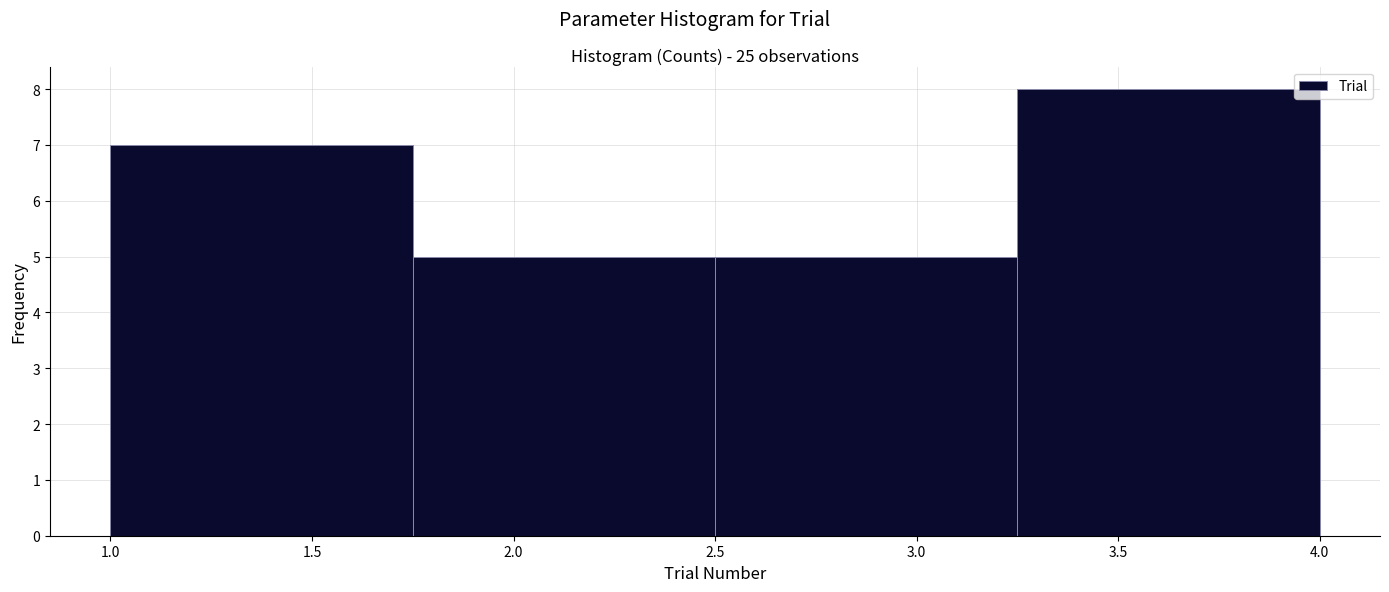

What is the height of the bar covering 1.00 to 1.75 on the x-axis? The values are not printed on the chart, so give them approximately, as read against the axis.

7